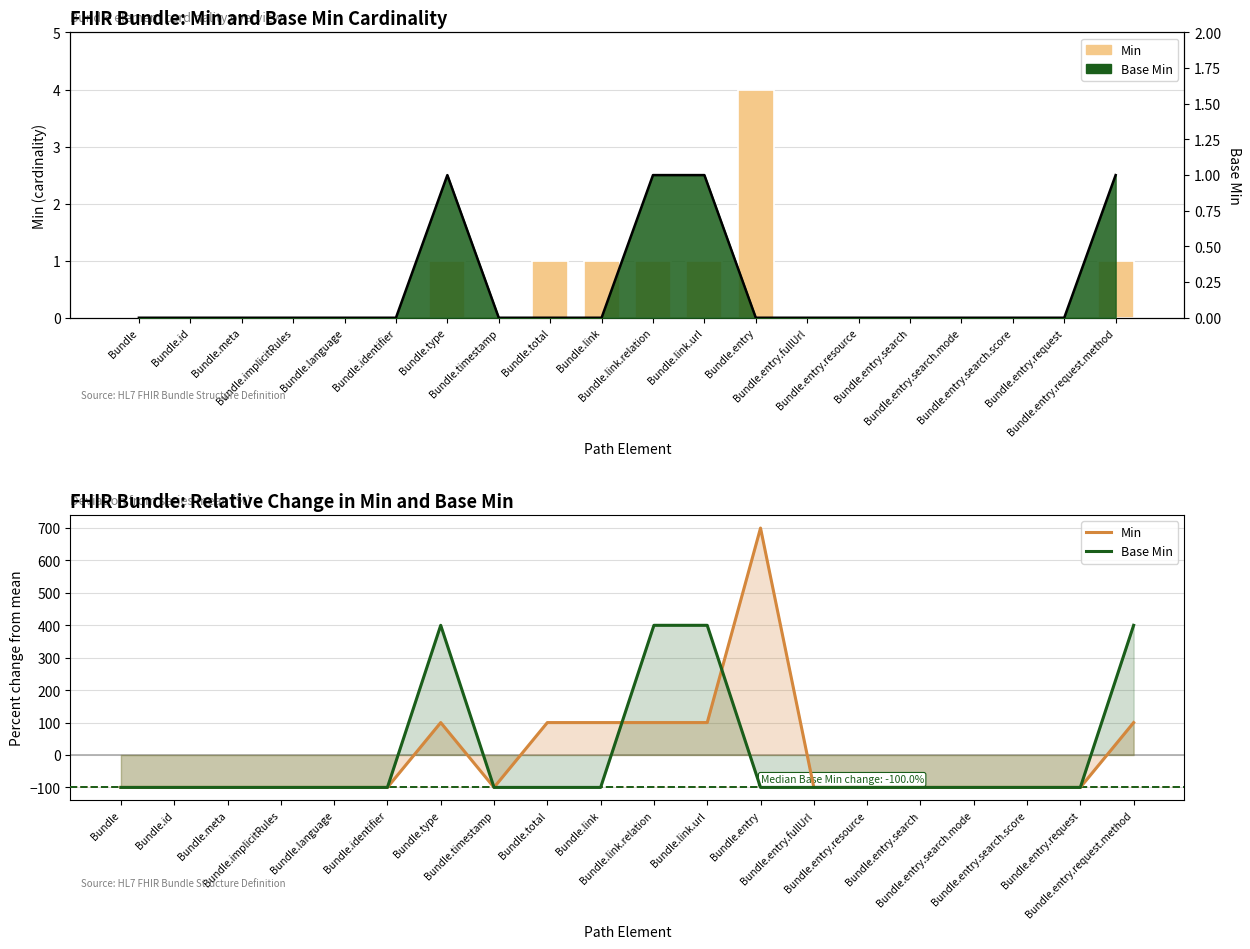

At which category is the sum across all series the highest?

Bundle.entry